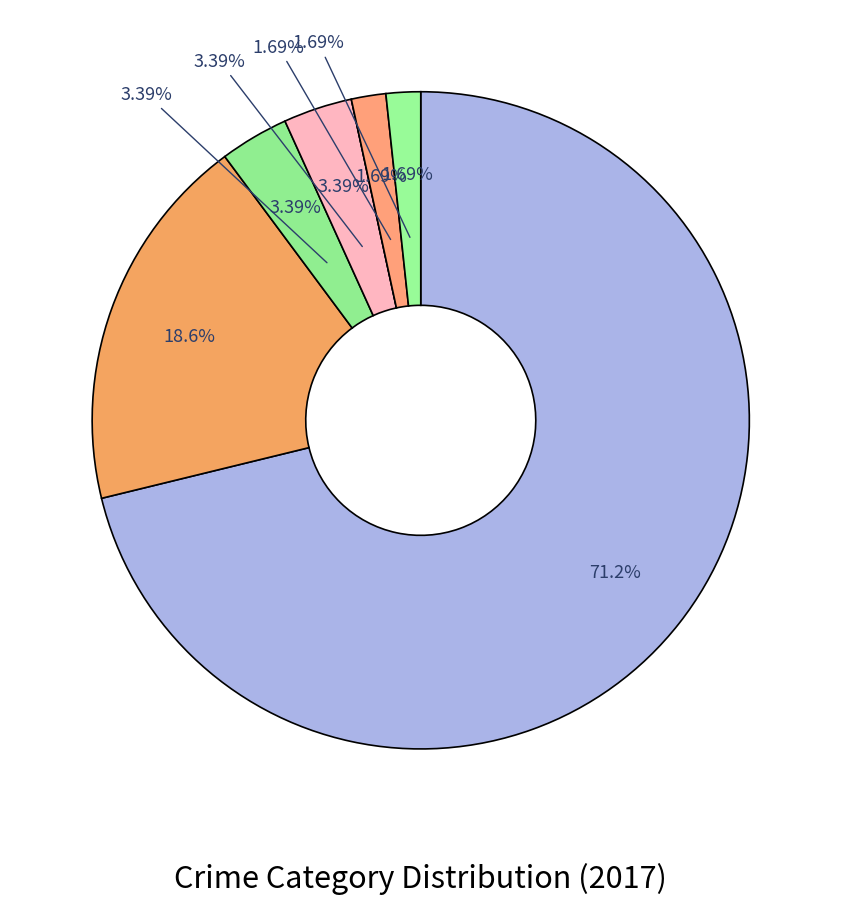

Does Theft represent more than half of the total?

Yes